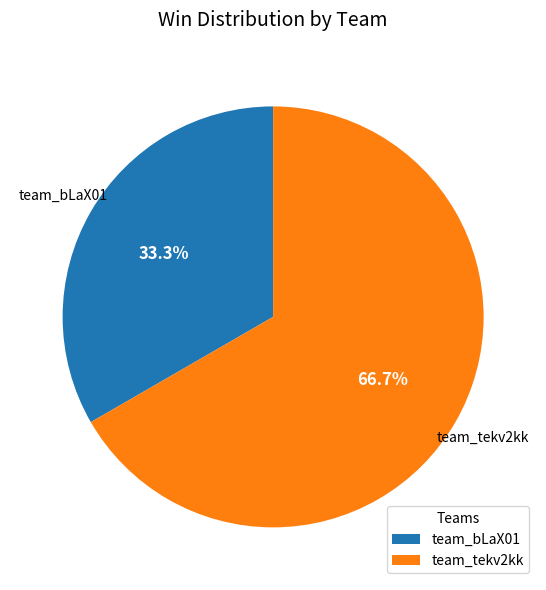

To the nearest percent, what is the difference between the largest and smallest slice percentages?

33%